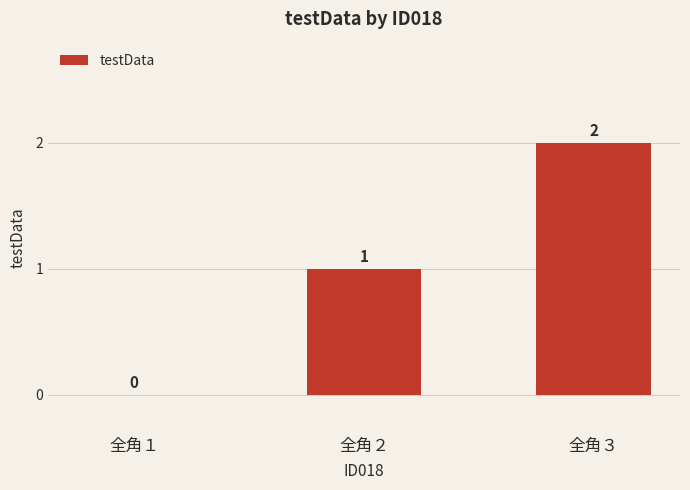

How many values are above zero?

2